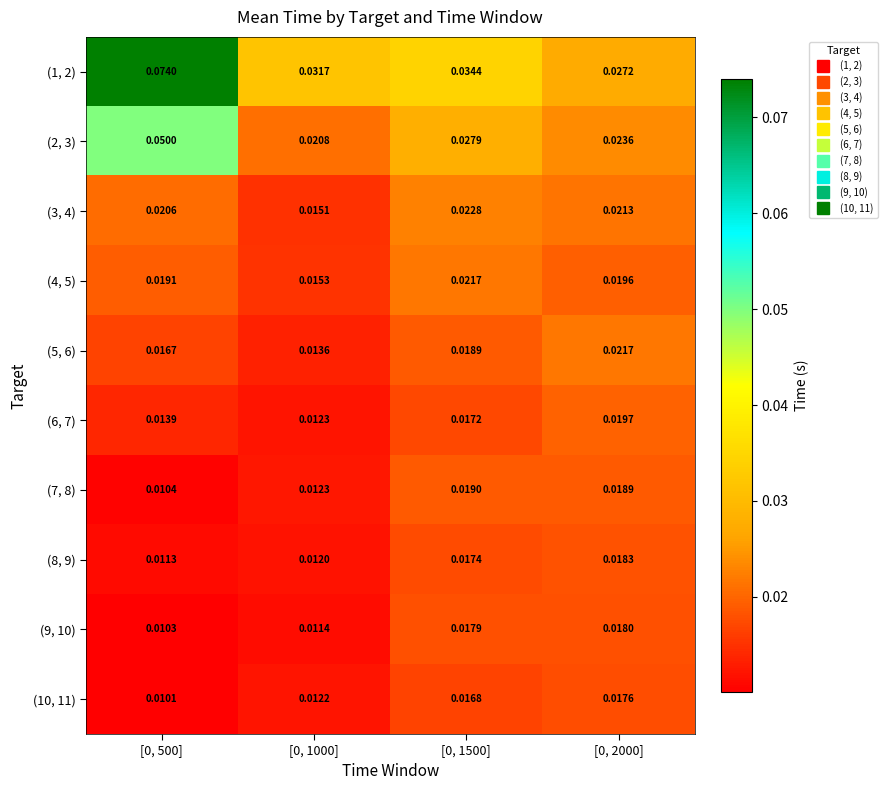

Is the value of (2, 3) at [0, 1000] greater than the value of (8, 9) at [0, 500]?

Yes